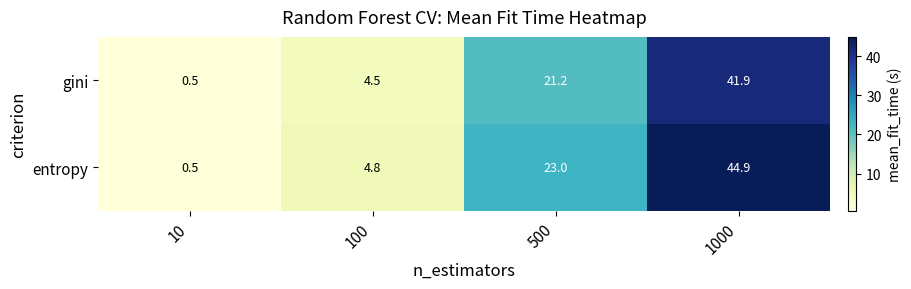

What is the sum of all entropy values?

73.2